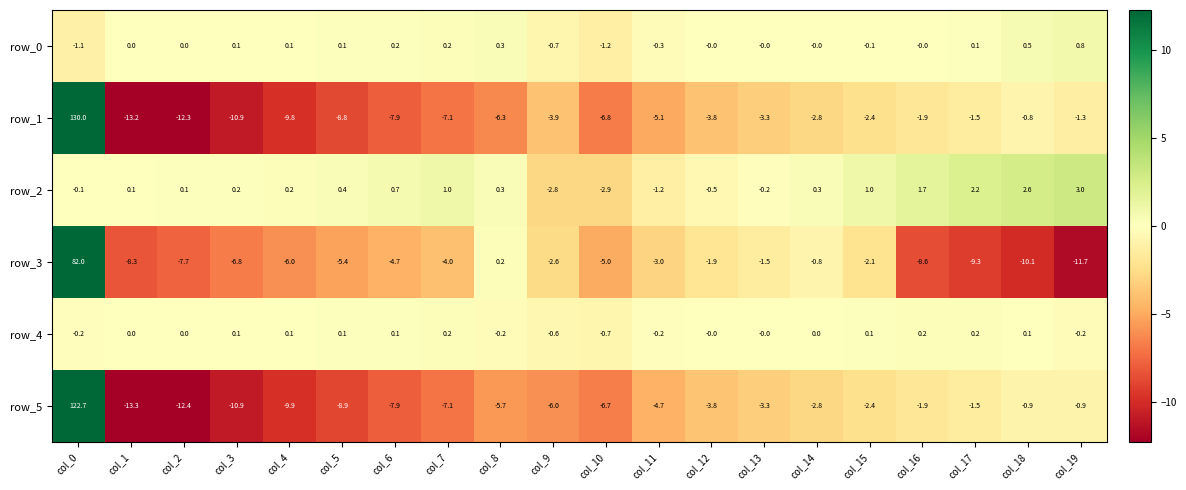

What is the maximum value for row_5?

122.7